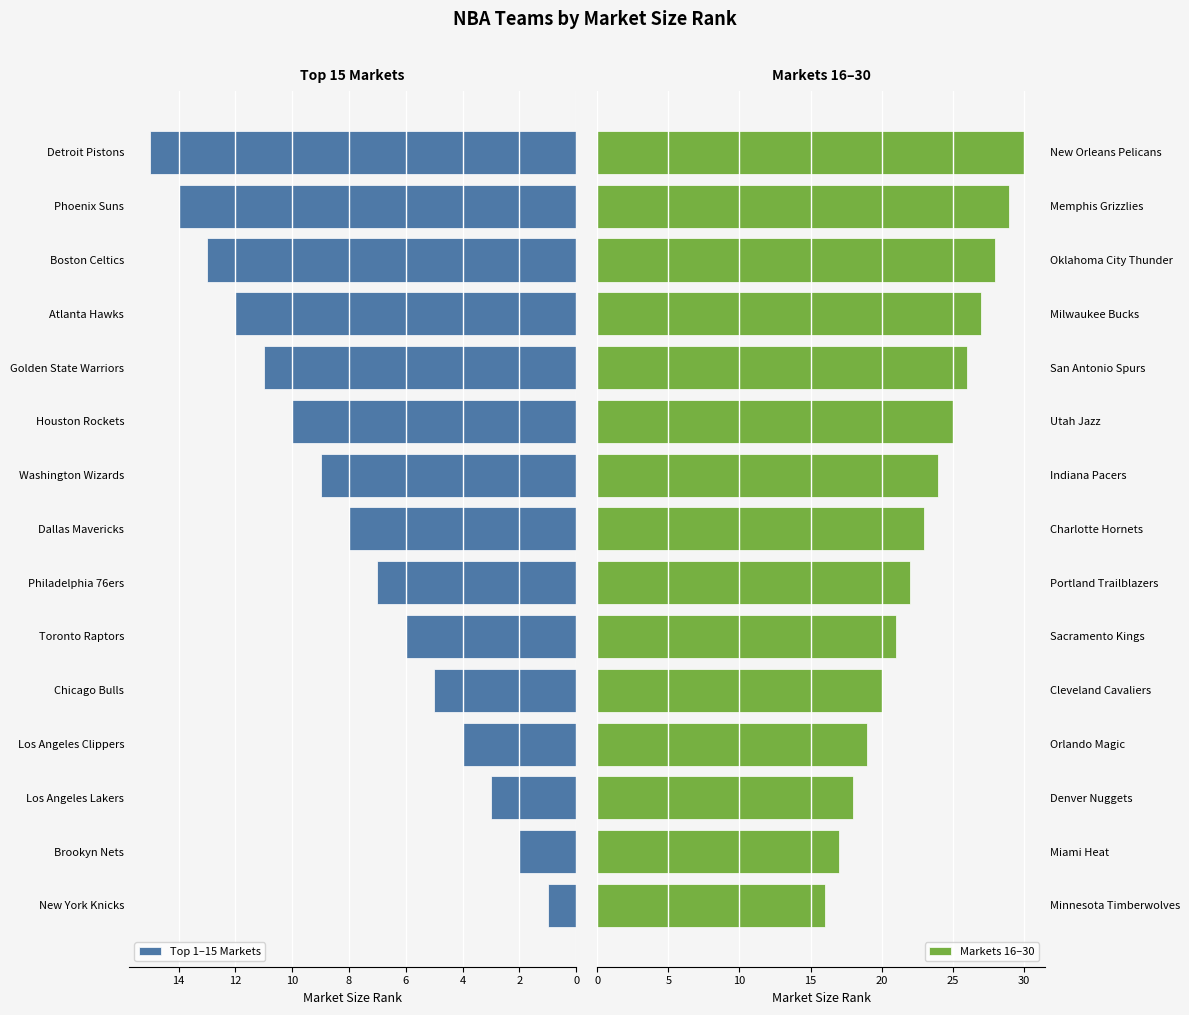

Which category has the lowest value in the Top 1–15 Markets series?

New York Knicks